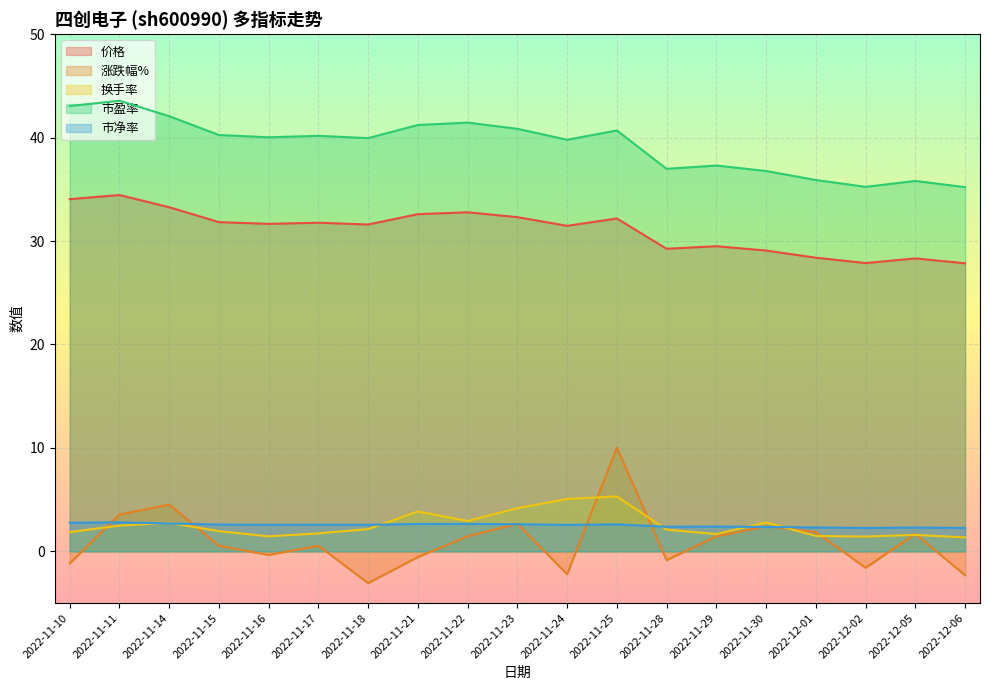

True or false: 价格 and 市净率 cross at least once.

False